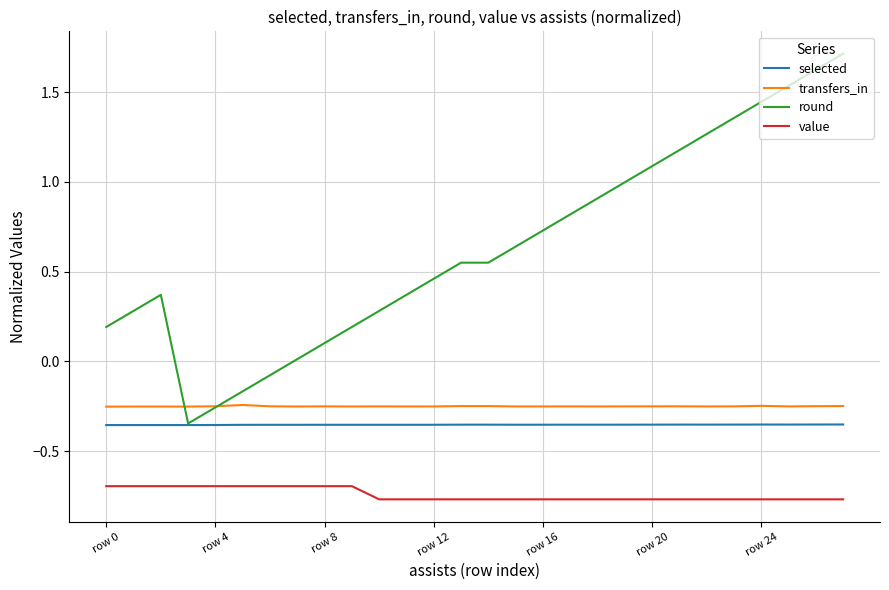

True or false: selected has more than 0 points higher than both neighbors.

True